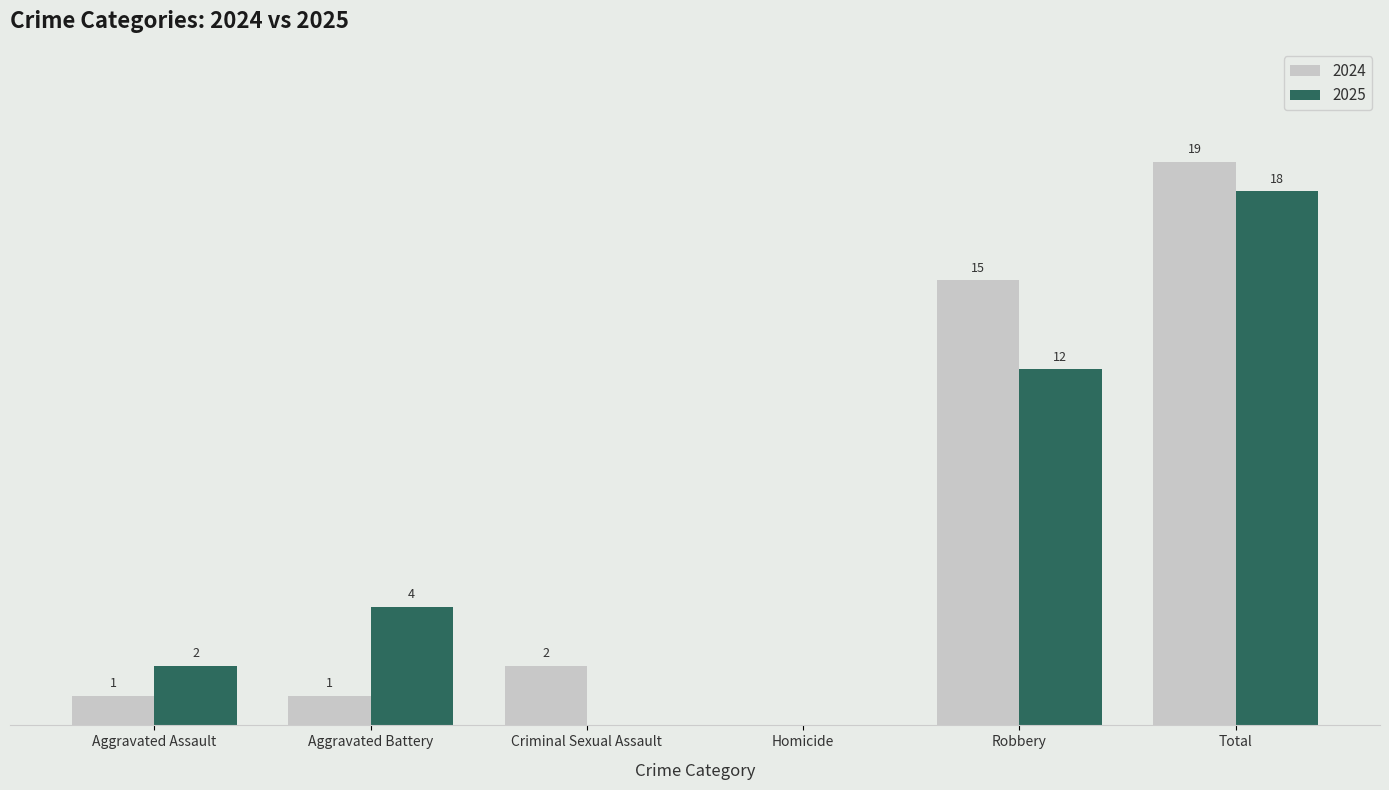

What are all the series names shown in the legend?

2024, 2025